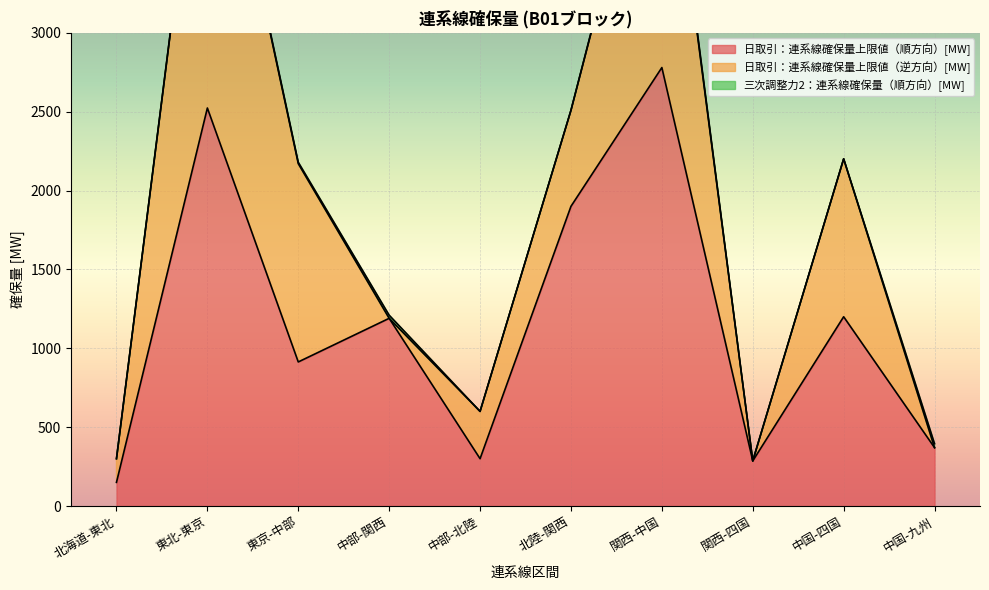

True or false: 日取引：連系線確保量上限値（順方向）[MW] has a value of 913.5 at 東京-中部.

True